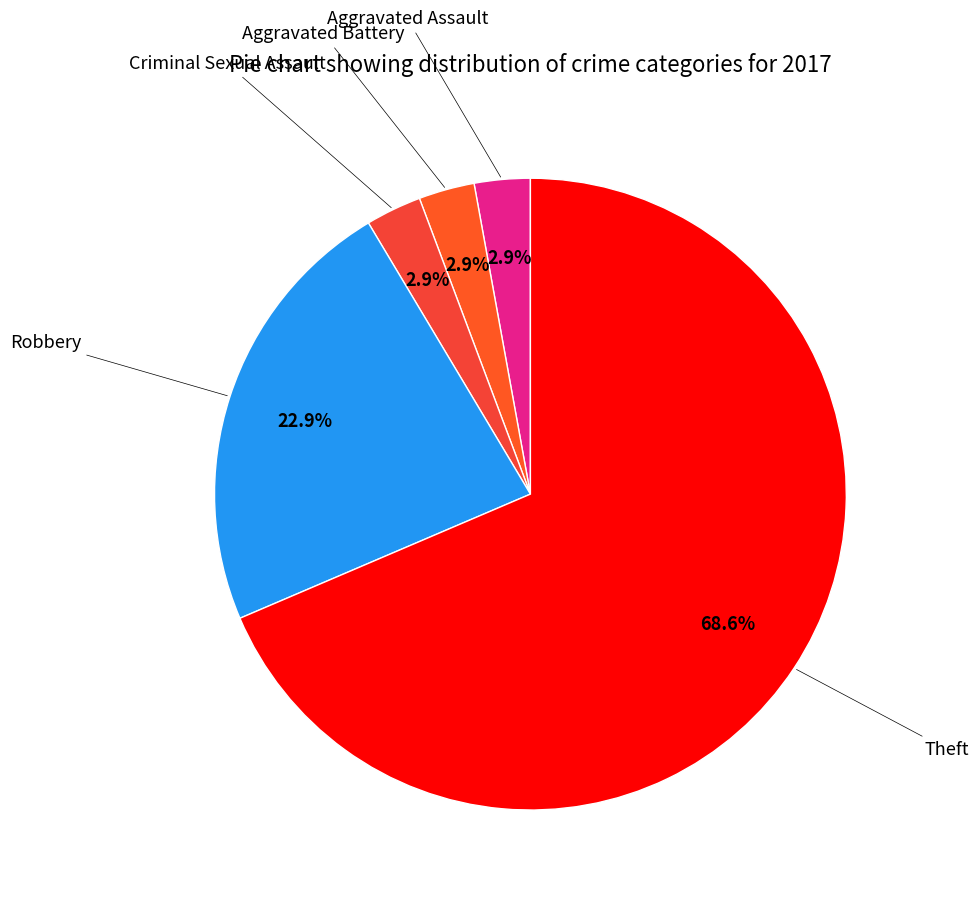

Which slice is the smallest?

Aggravated Assault